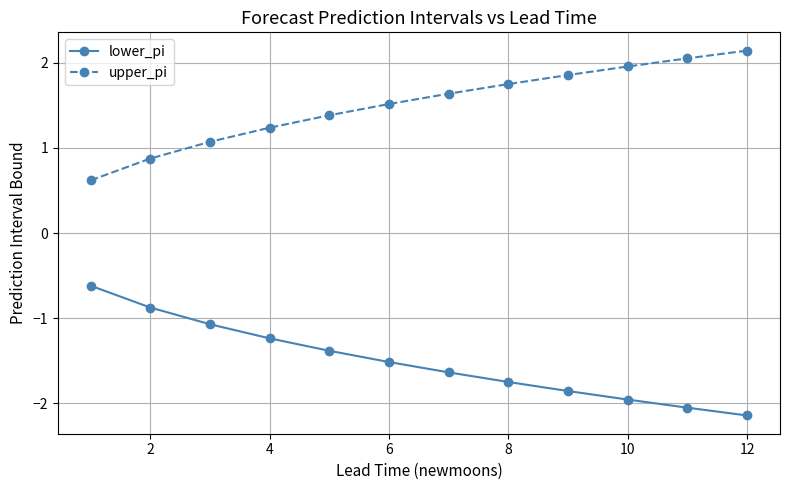

At how many categories does at least one series exceed 0?

12